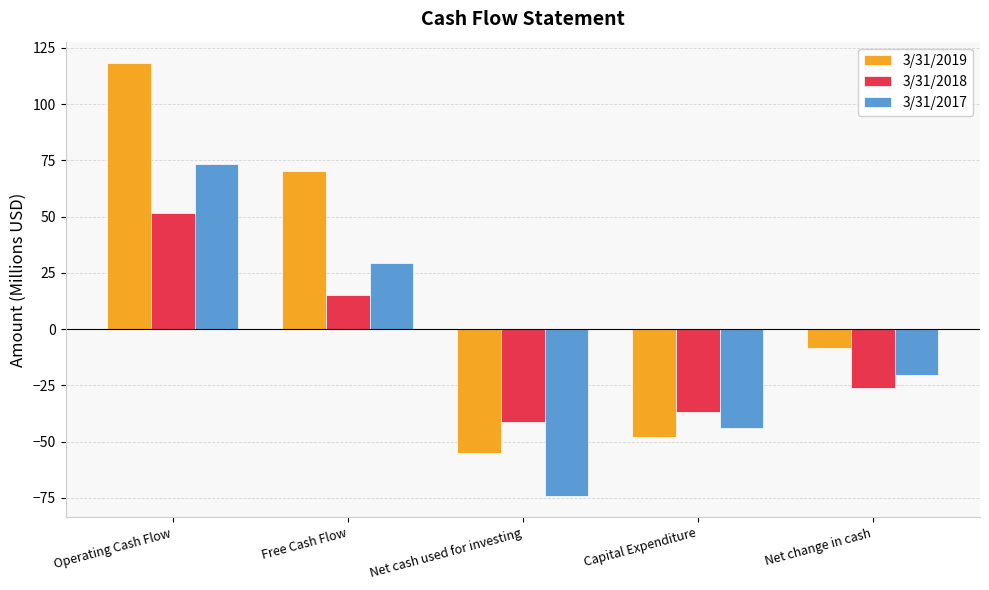

Reading left to right, transcribe all the data shown in this chart.

3/31/2019: Operating Cash Flow=118.1	Free Cash Flow=70.0	Net cash used for investing=-54.9	Capital Expenditure=-48.1	Net change in cash=-8.2
3/31/2018: Operating Cash Flow=51.7	Free Cash Flow=15.1	Net cash used for investing=-41.2	Capital Expenditure=-36.7	Net change in cash=-26.1
3/31/2017: Operating Cash Flow=73.3	Free Cash Flow=29.3	Net cash used for investing=-74.0	Capital Expenditure=-44.0	Net change in cash=-20.3